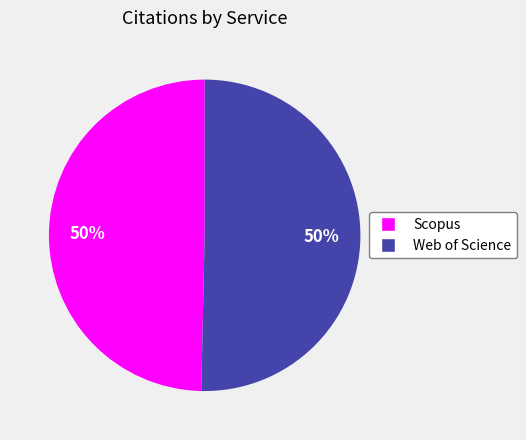

Is it true that Web of Science is 65% of the pie?

False